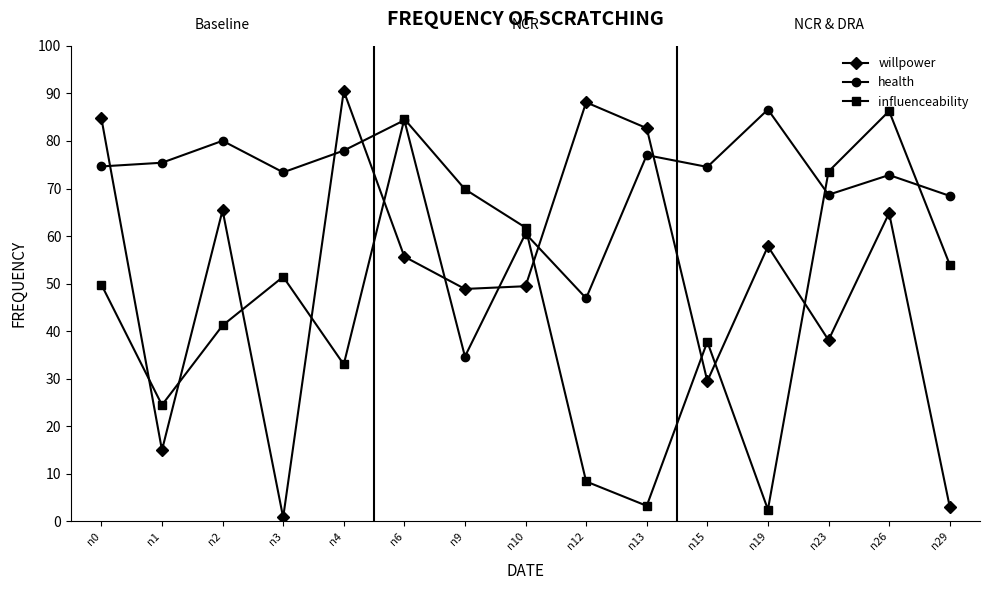

What is the maximum value shown in the chart?

90.5